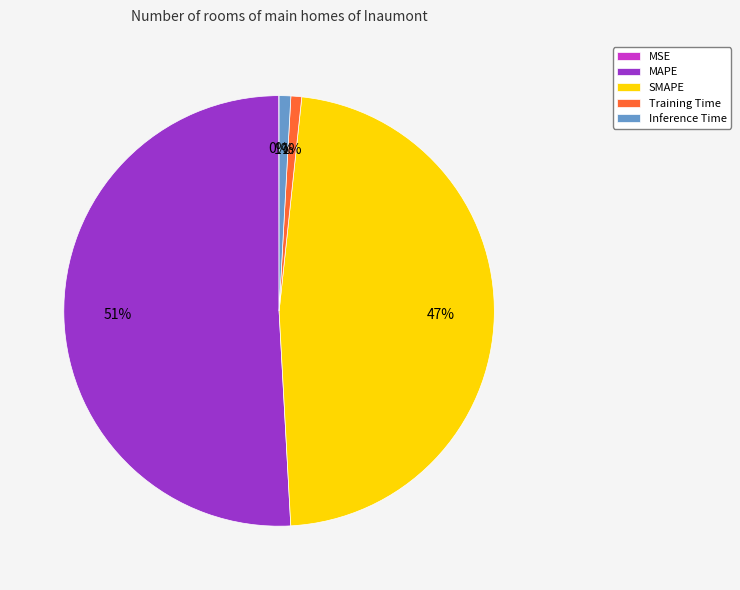

What is the majority slice?

MAPE